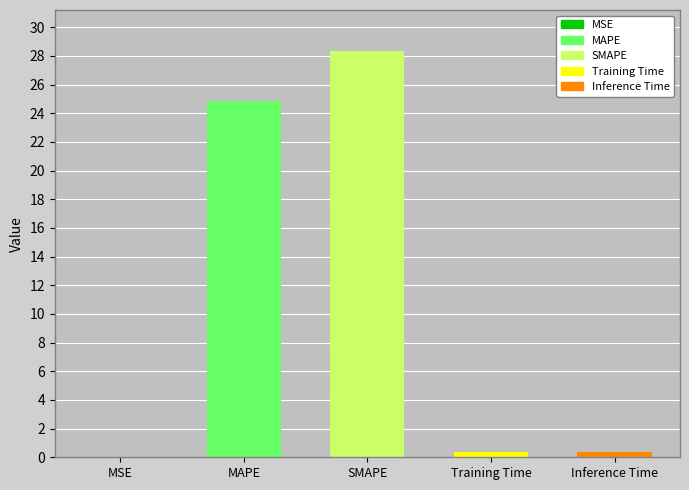

What is the sum of all values?

54.0